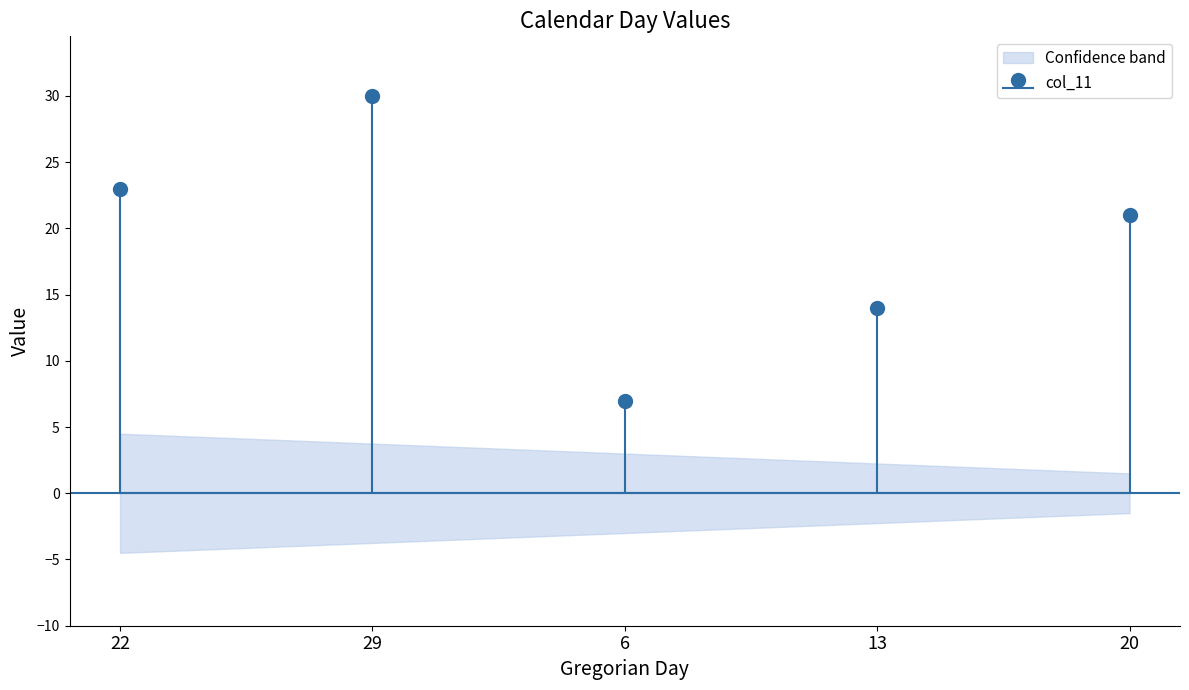

What is the change in value from 13 to 20?

+7